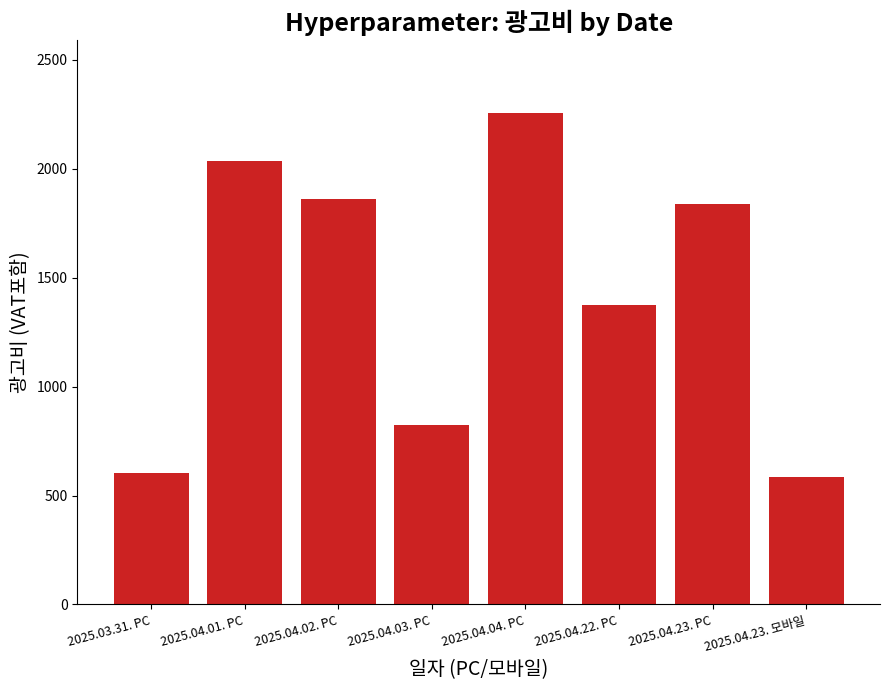

How many bars are there in total?

8